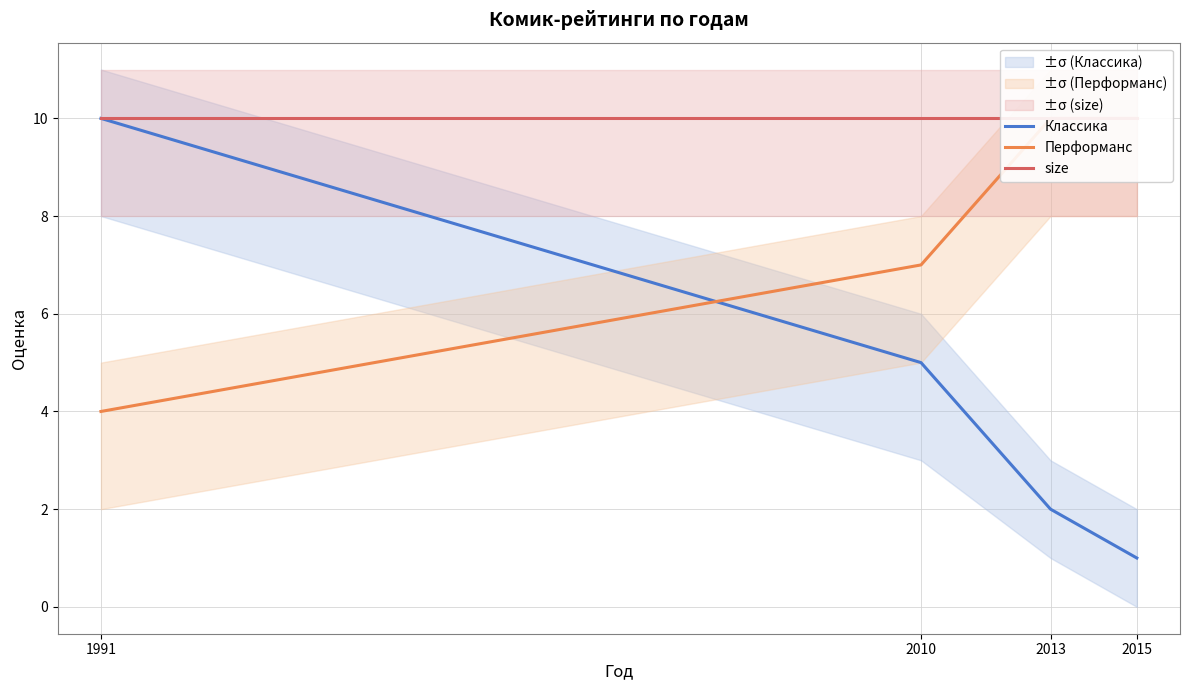

Which has a higher value, 2010 or 2013?

2010